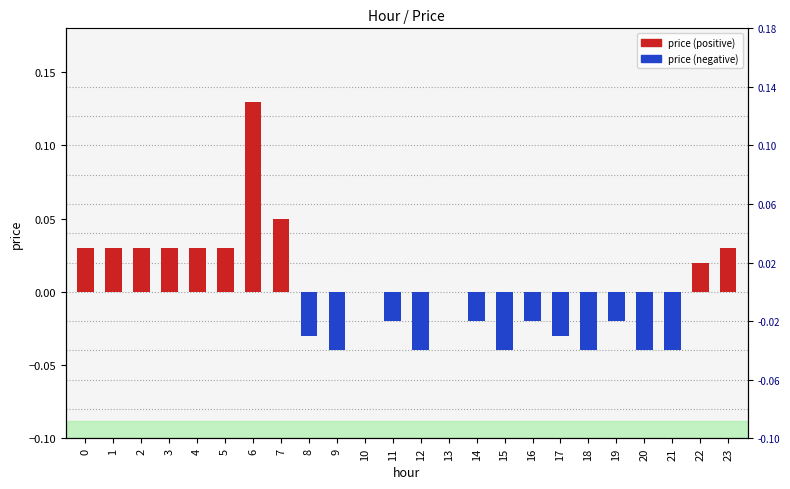

Which label corresponds to the largest value in the chart?

6